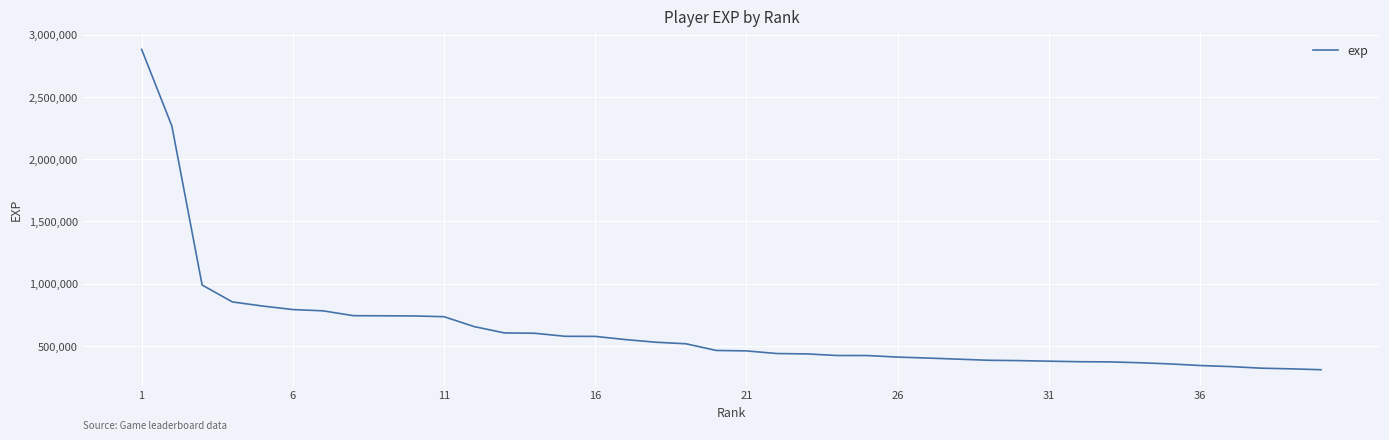

What is the greatest value displayed?

2880687